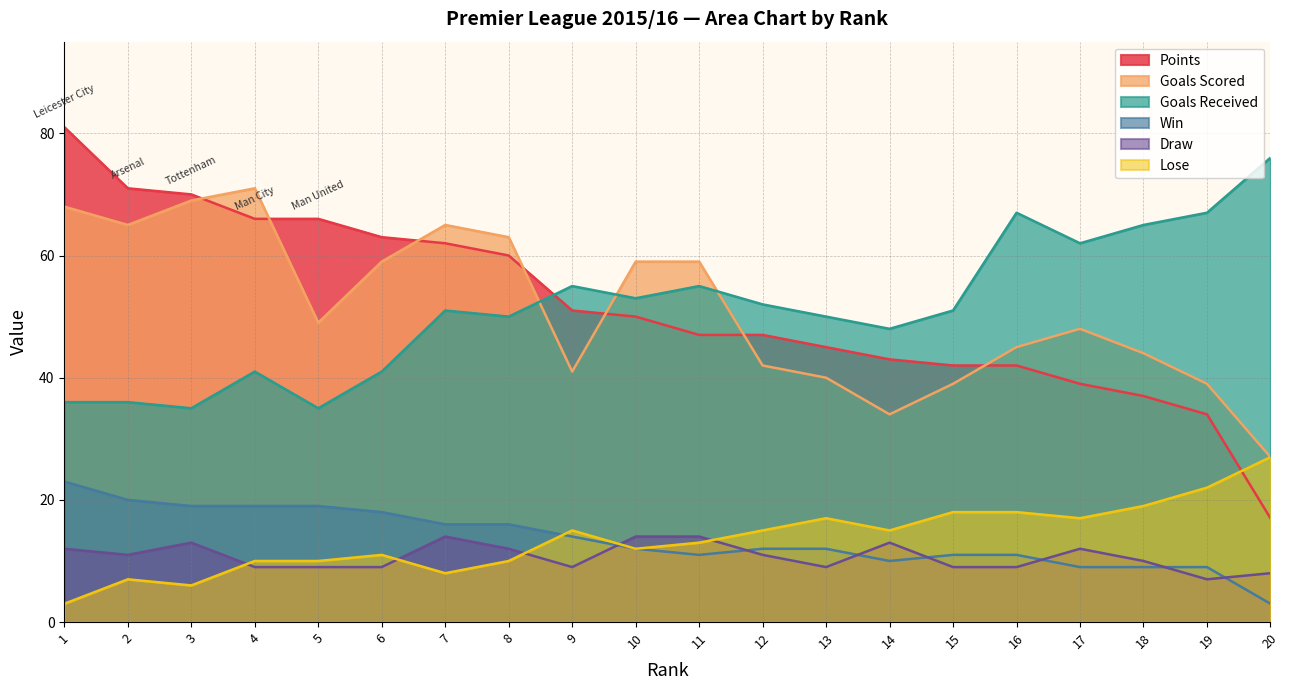

The Goals Received series shows 89 at 12. True or false?

False